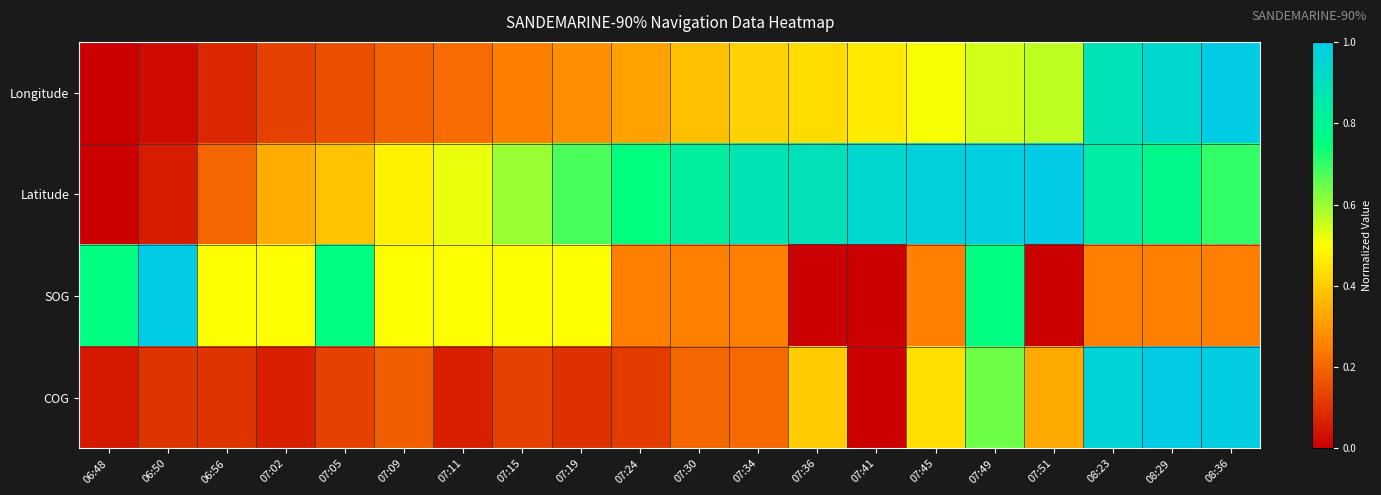

Which has a higher value, 07:15 or 07:05?

07:15